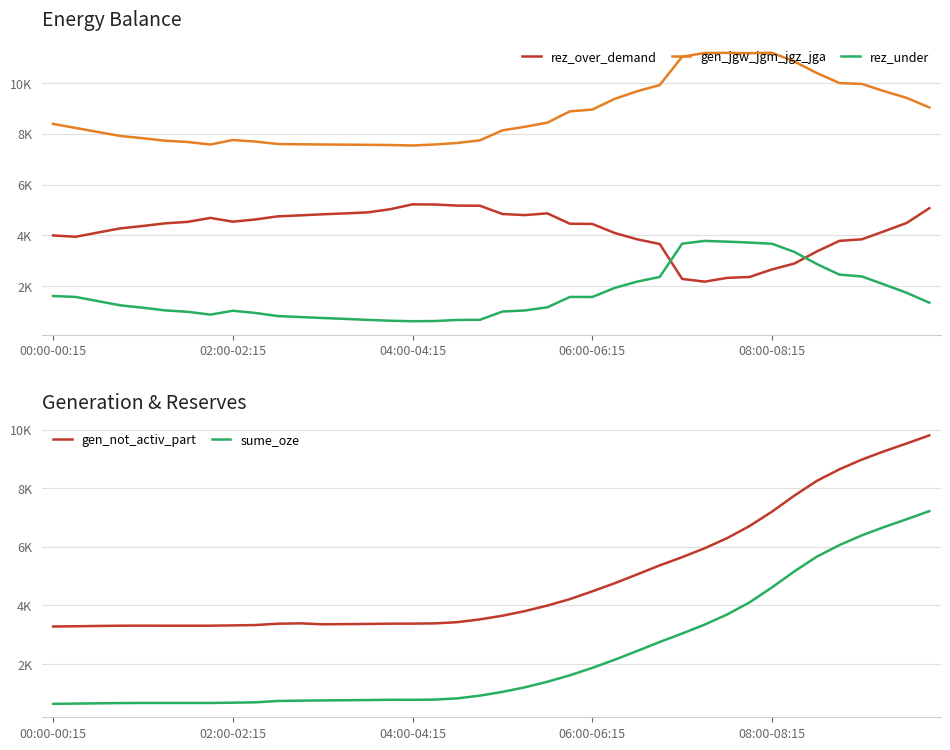

What is the difference between the second highest and second lowest values in the rez_over_demand series?

2932